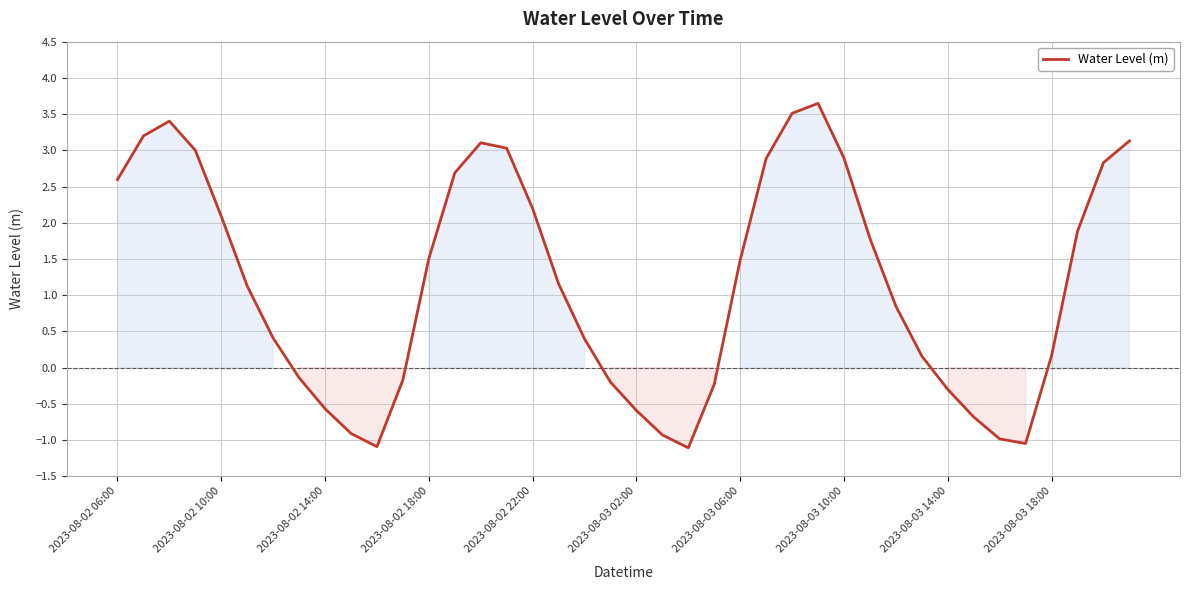

What is the greatest value displayed?

3.6